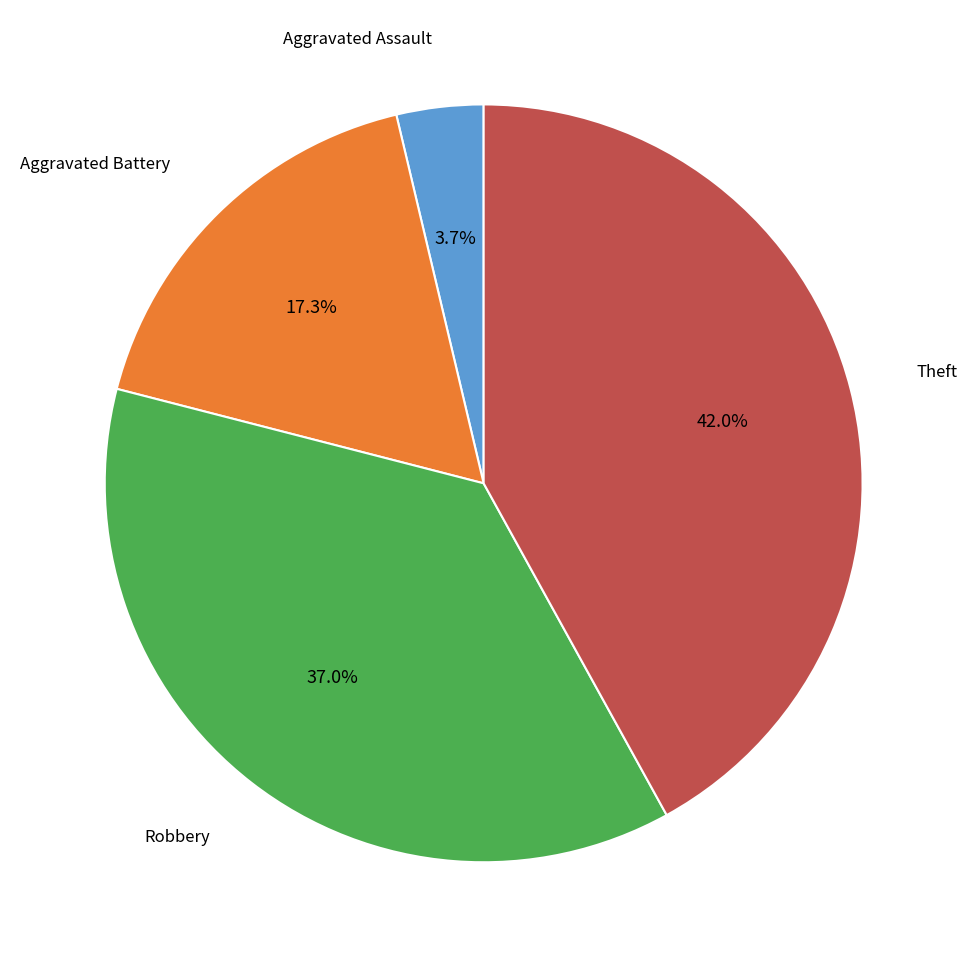

Is there a majority slice in this chart?

No